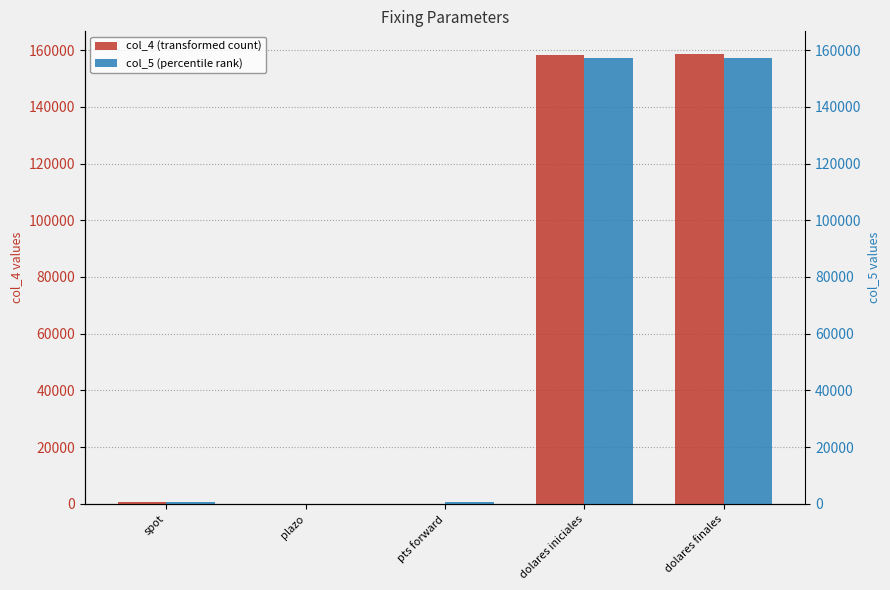

The col_4 series shows 158381.7 at dolares iniciales. True or false?

True